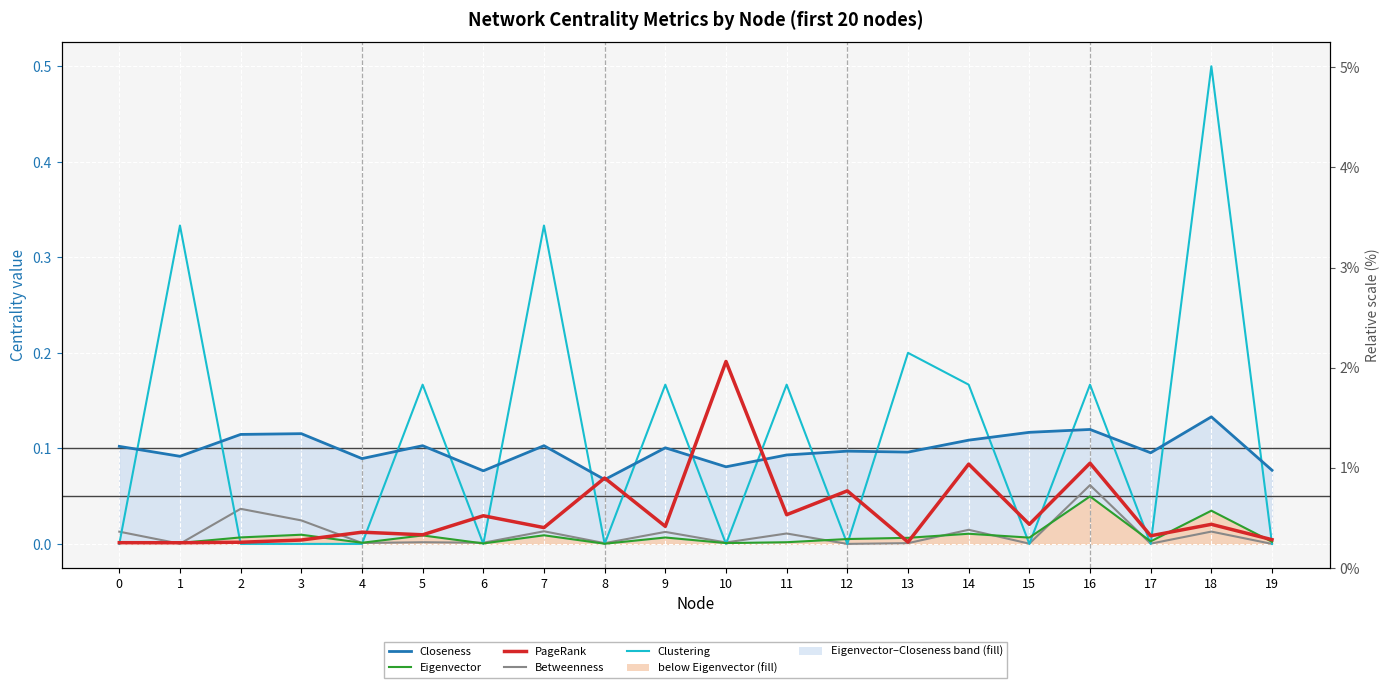

Reading left to right, what are all the values shown in this chart?

Closeness: 0=0.1	1=0.1	2=0.1	3=0.1	4=0.1	5=0.1	6=0.1	7=0.1	8=0.1	9=0.1	10=0.1	11=0.1	12=0.1	13=0.1	14=0.1	15=0.1	16=0.1	17=0.1	18=0.1	19=0.1
Eigenvector: 0=0.0	1=0.0	2=0.0	3=0.0	4=0.0	5=0.0	6=0.0	7=0.0	8=0.0	9=0.0	10=0.0	11=0.0	12=0.0	13=0.0	14=0.0	15=0.0	16=0.0	17=0.0	18=0.0	19=0.0
PageRank: 0=0.0	1=0.0	2=0.0	3=0.0	4=0.0	5=0.0	6=0.0	7=0.0	8=0.1	9=0.0	10=0.2	11=0.0	12=0.1	13=0.0	14=0.1	15=0.0	16=0.1	17=0.0	18=0.0	19=0.0
Betweenness: 0=0.0	1=0.0	2=0.0	3=0.0	4=0.0	5=0.0	6=0.0	7=0.0	8=0.0	9=0.0	10=0.0	11=0.0	12=0.0	13=0.0	14=0.0	15=0.0	16=0.1	17=0.0	18=0.0	19=0.0
Clustering: 0=0.0	1=0.3	2=0.0	3=0.0	4=0.0	5=0.2	6=0.0	7=0.3	8=0.0	9=0.2	10=0.0	11=0.2	12=0.0	13=0.2	14=0.2	15=0.0	16=0.2	17=0.0	18=0.5	19=0.0